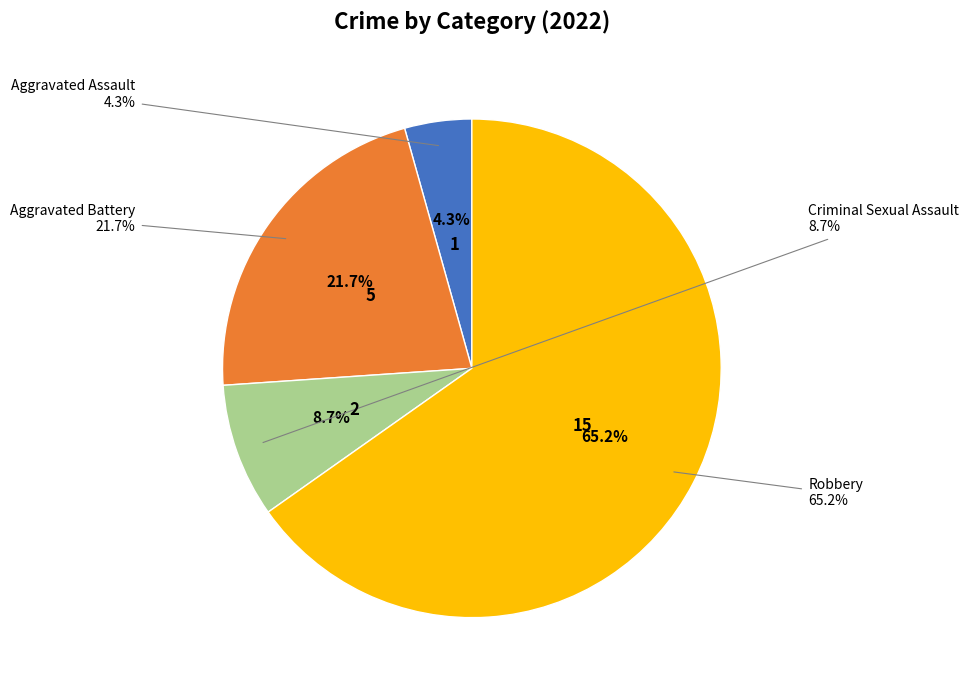

Is there a majority slice in this chart?

Yes